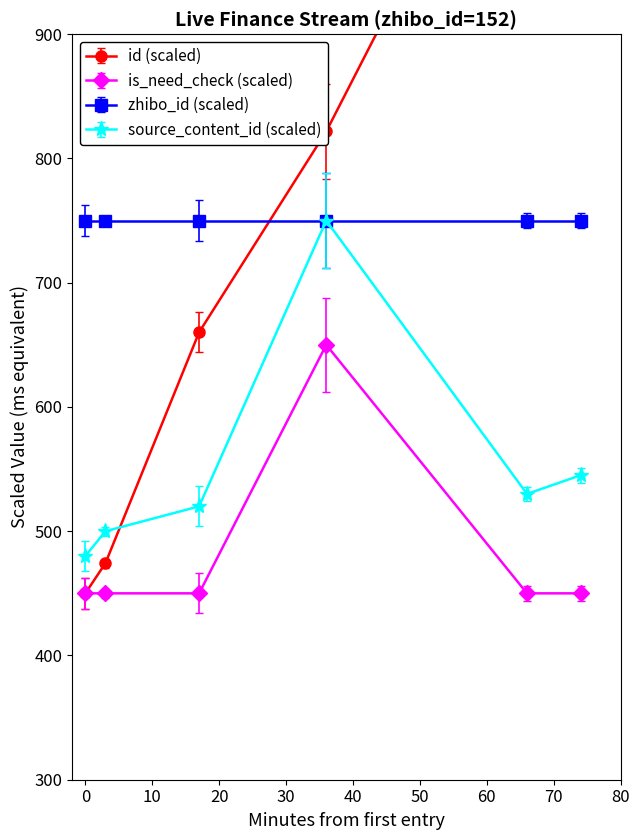

Which series ends up on top after the final intersection of source_content_id and id?

id